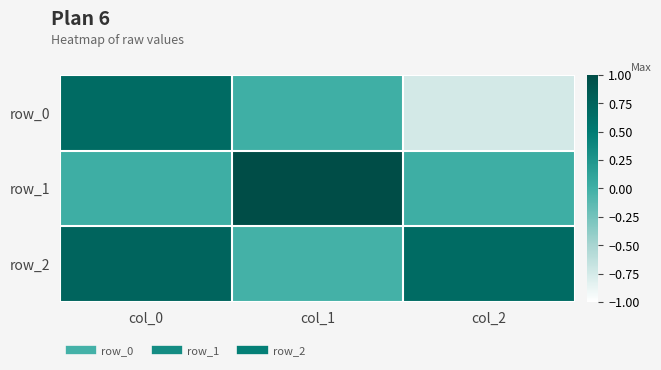

At which category does the chart reach its peak across all series?

col_1